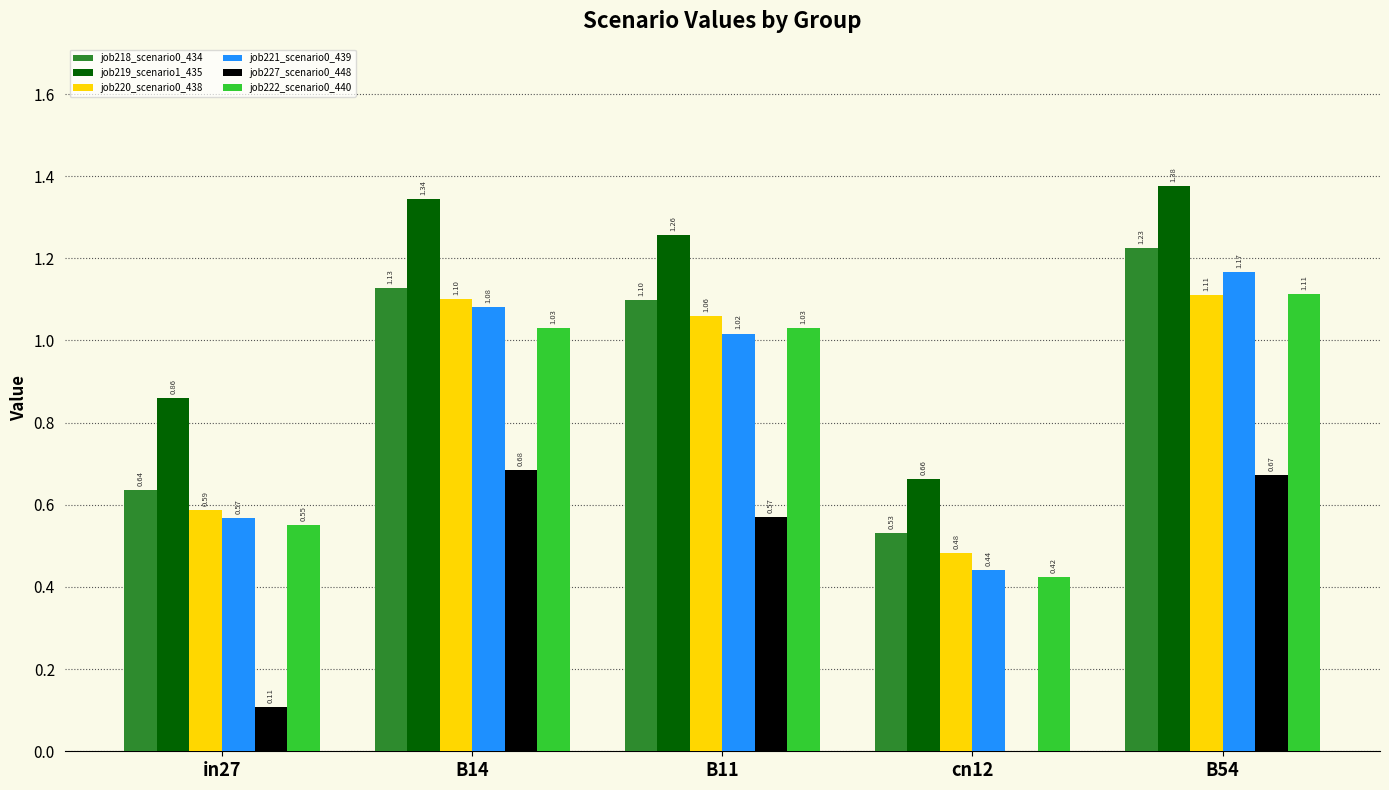

Count the number of categories in the chart.

5